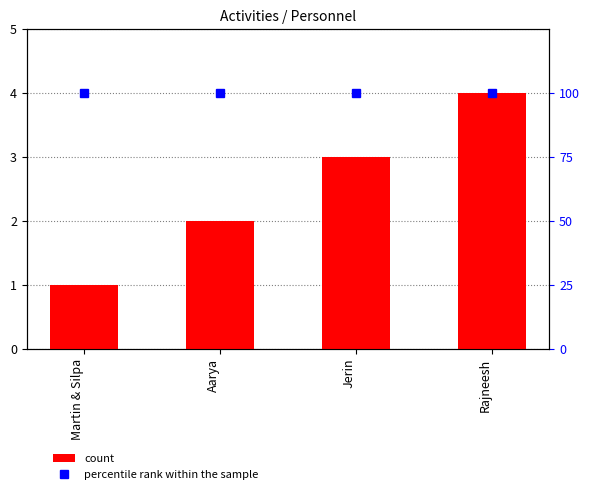

True or false: count has a value of 2 at Aarya.

True